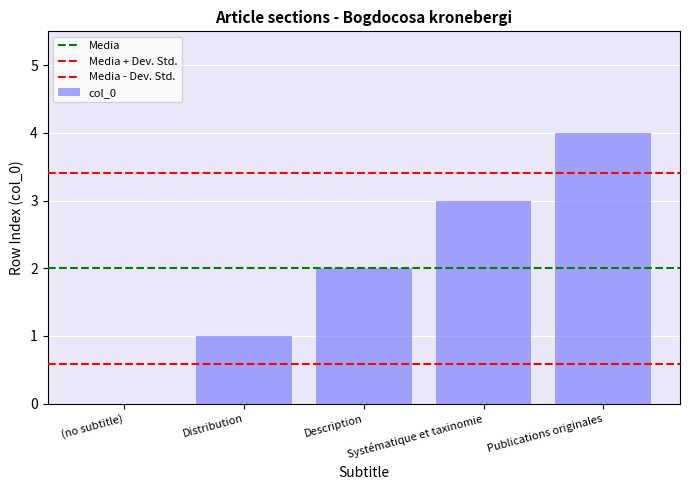

Are the bars grouped side by side (vs. stacked)?

No